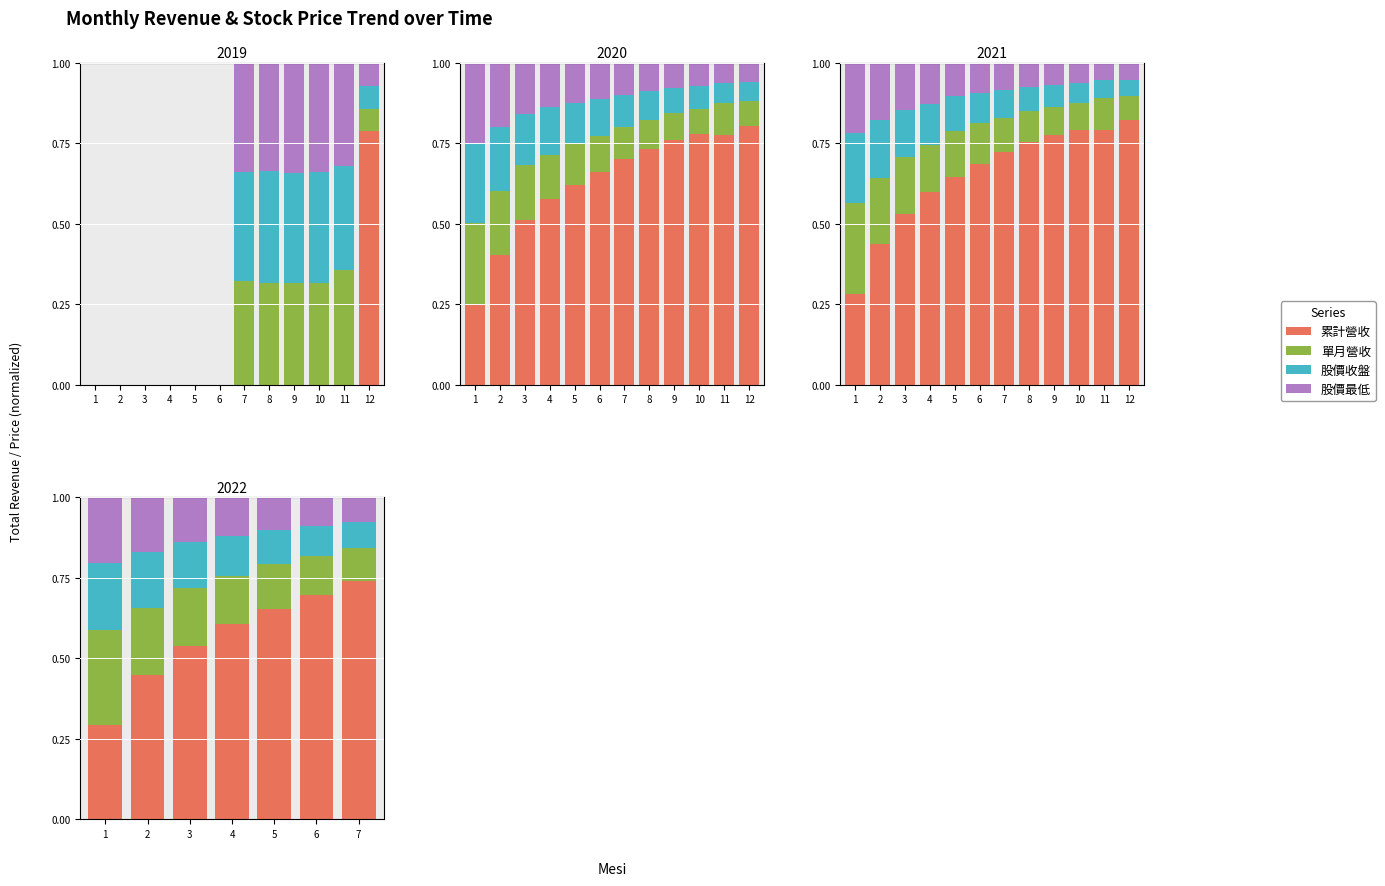

Rank the series at 5 from highest to lowest value.

累計營收, 單月營收, 股價收盤, 股價最低